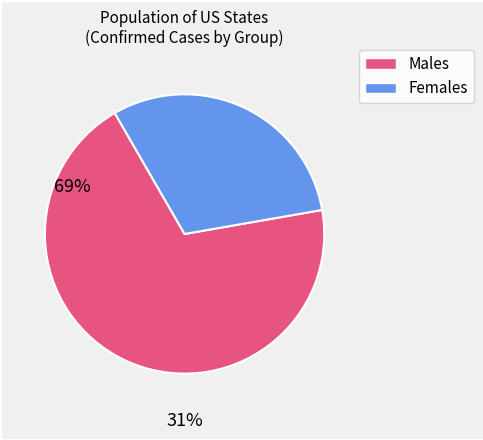

Is there a majority slice in this chart?

Yes